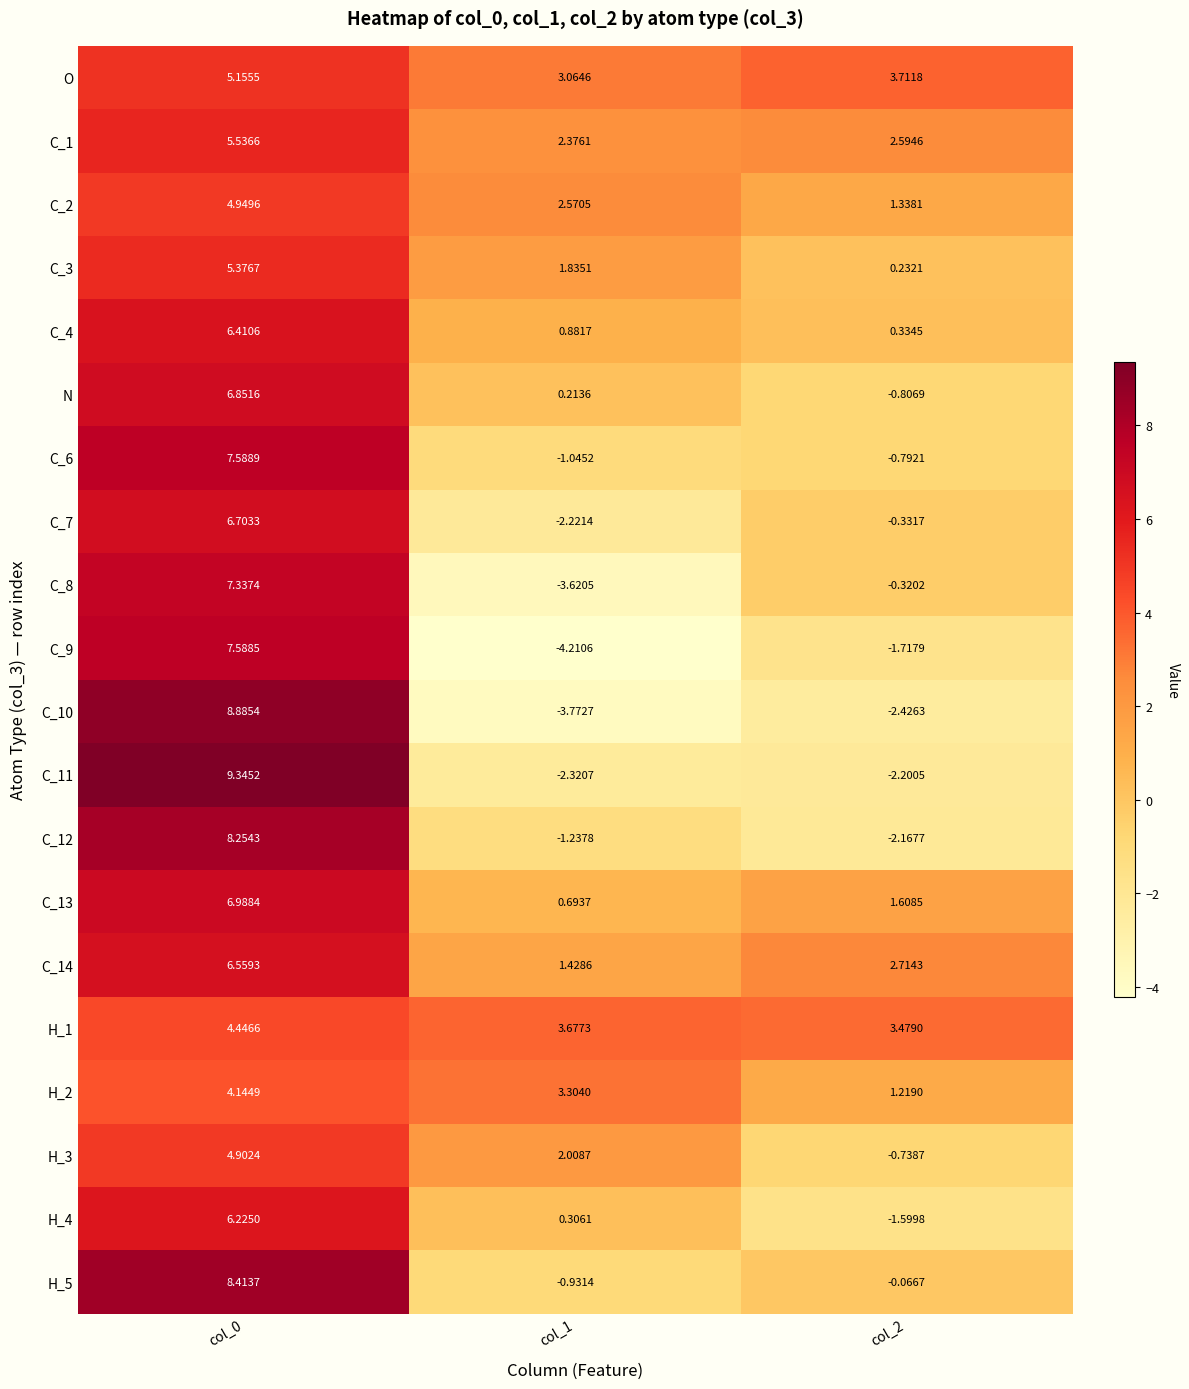

Is the value of C_13 at col_0 greater than the value of C_9 at col_1?

Yes